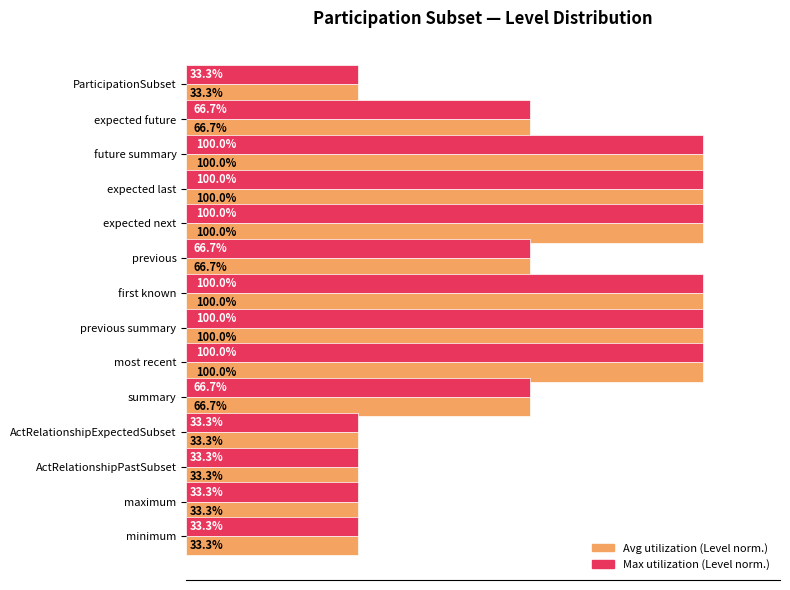

What position from the left is ParticipationSubset?

1